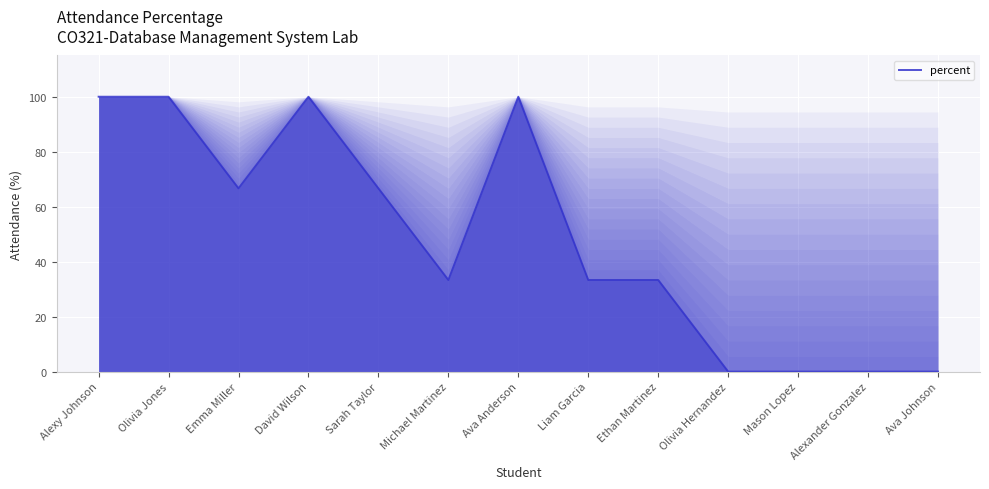

What is the greatest value displayed?

100.0